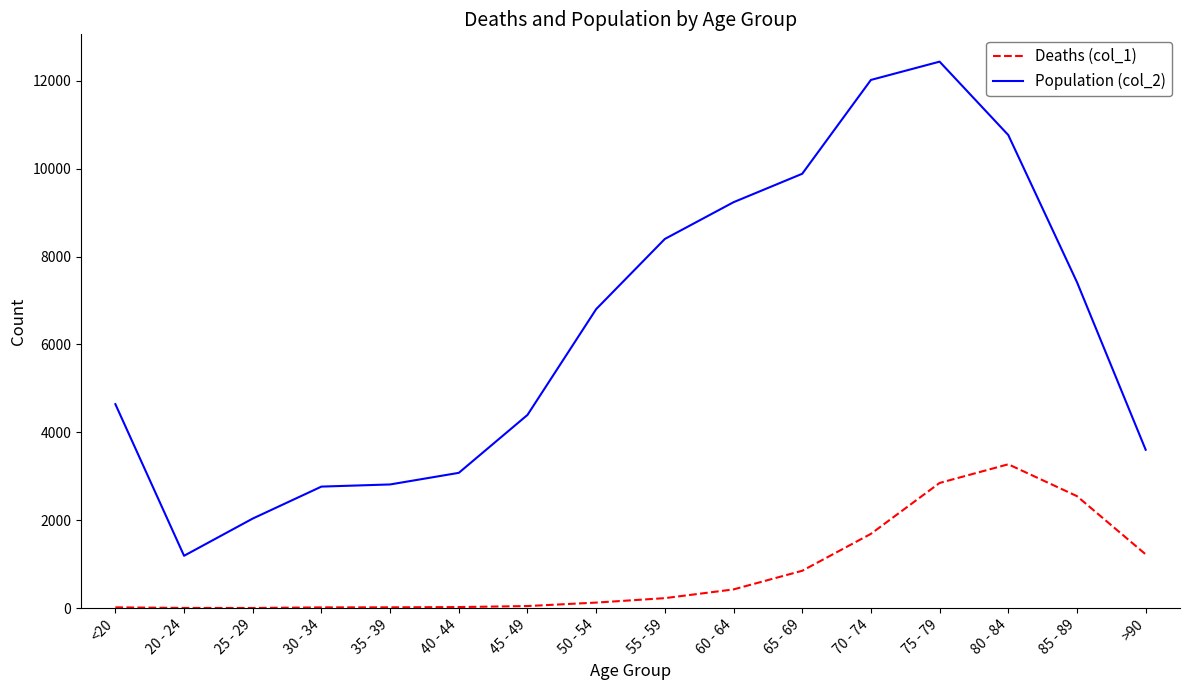

What value does the Population (col_2) series have at >90, to the nearest 100?

3600